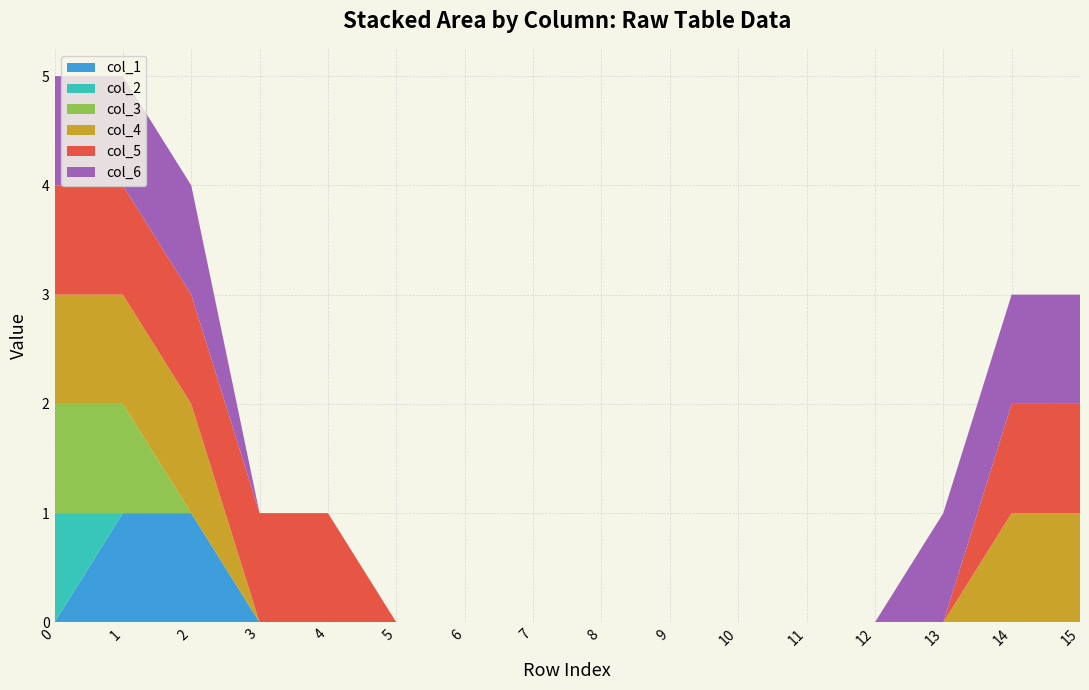

Reading right to left, extract all data points from this chart.

col_1: 15=0	14=0	13=0	12=0	11=0	10=0	9=0	8=0	7=0	6=0	5=0	4=0	3=0	2=1	1=1	0=0
col_2: 15=0	14=0	13=0	12=0	11=0	10=0	9=0	8=0	7=0	6=0	5=0	4=0	3=0	2=0	1=0	0=1
col_3: 15=0	14=0	13=0	12=0	11=0	10=0	9=0	8=0	7=0	6=0	5=0	4=0	3=0	2=0	1=1	0=1
col_4: 15=1	14=1	13=0	12=0	11=0	10=0	9=0	8=0	7=0	6=0	5=0	4=0	3=0	2=1	1=1	0=1
col_5: 15=1	14=1	13=0	12=0	11=0	10=0	9=0	8=0	7=0	6=0	5=0	4=1	3=1	2=1	1=1	0=1
col_6: 15=1	14=1	13=1	12=0	11=0	10=0	9=0	8=0	7=0	6=0	5=0	4=0	3=0	2=1	1=1	0=1